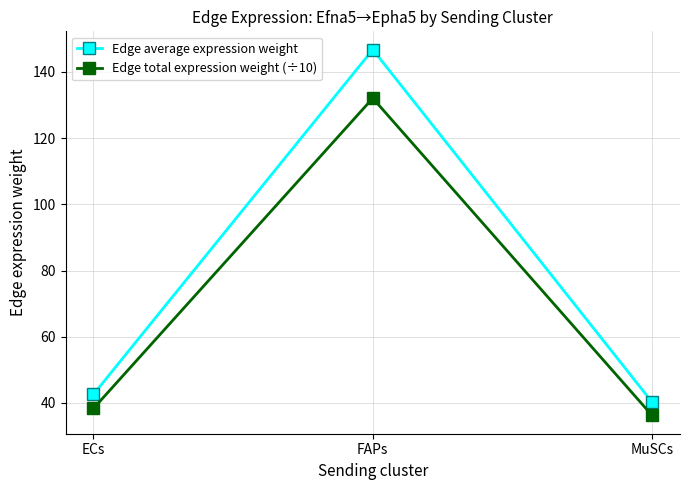

What is the approximate value of Edge total expression weight (÷10) at MuSCs?

36.2